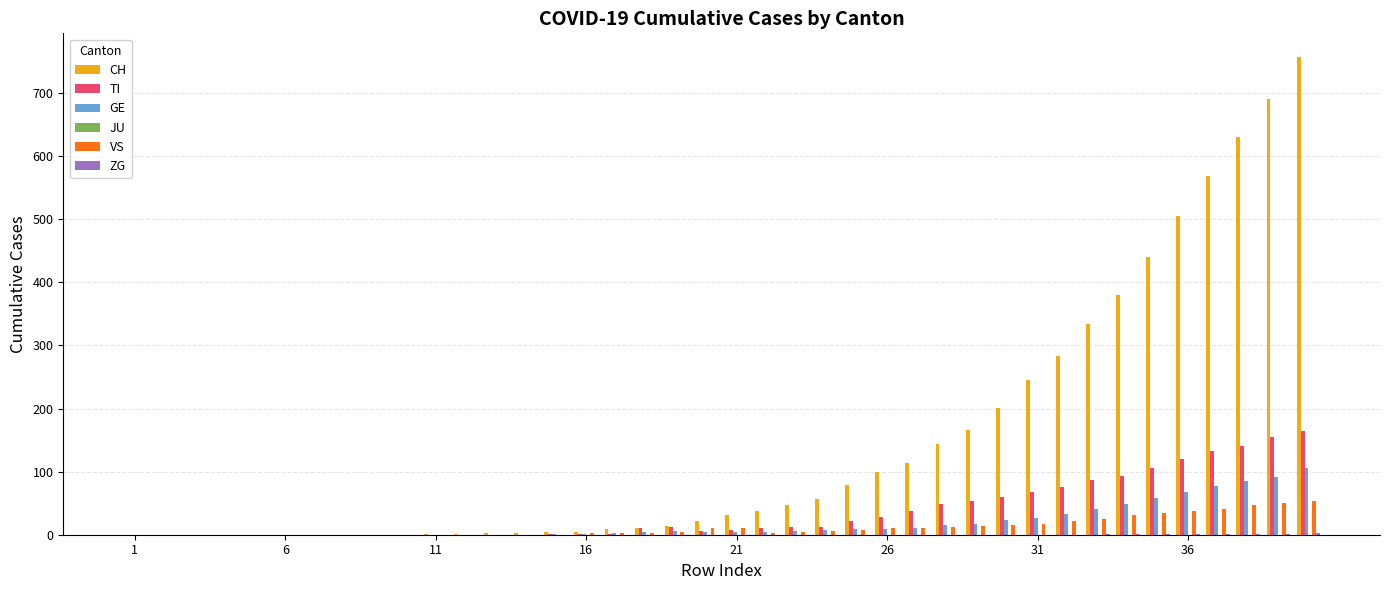

Which series has the largest total across all categories?

CH